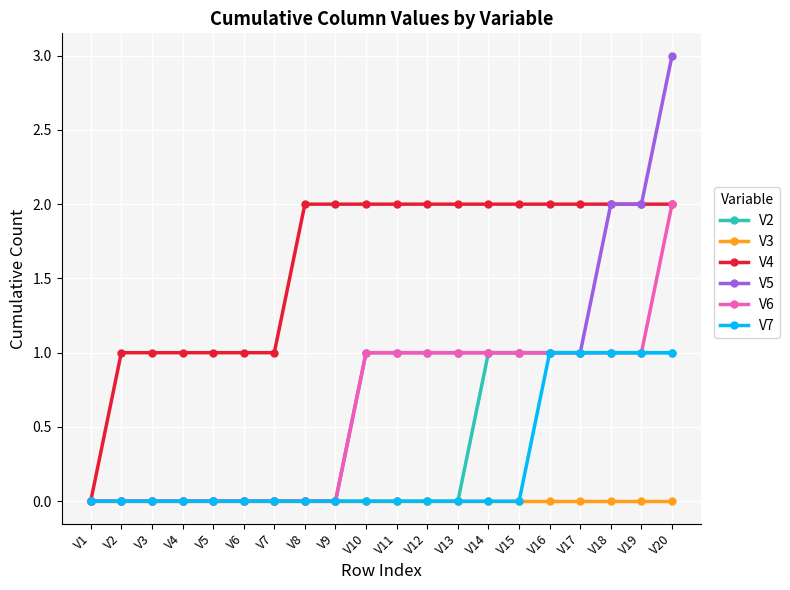

Is this an area chart (filled region under the line)?

No